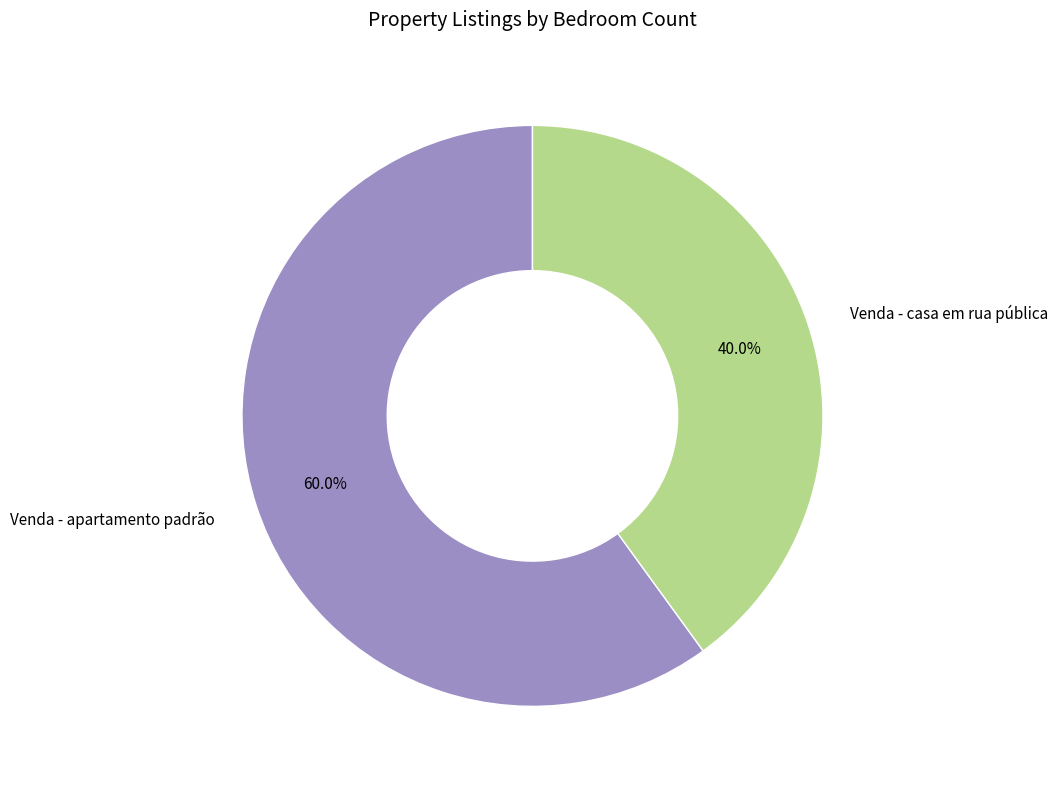

Count the number of slices in the pie.

2